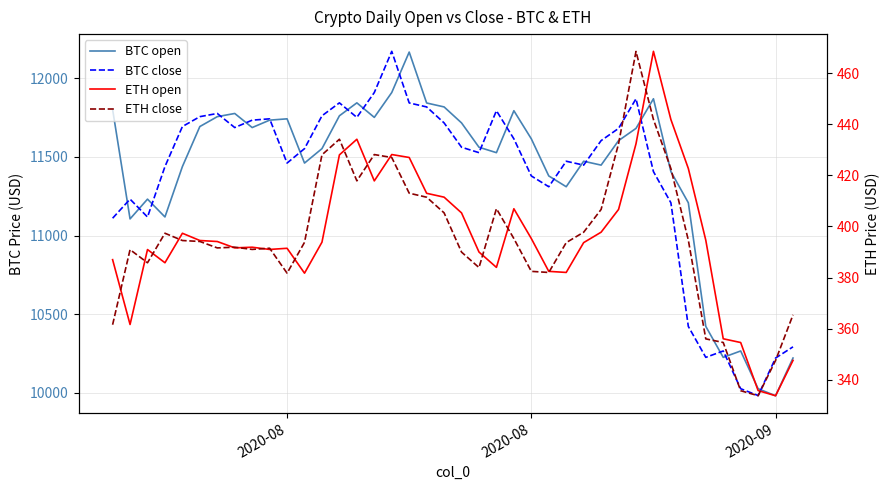

At how many categories does at least one series exceed 1403?

40